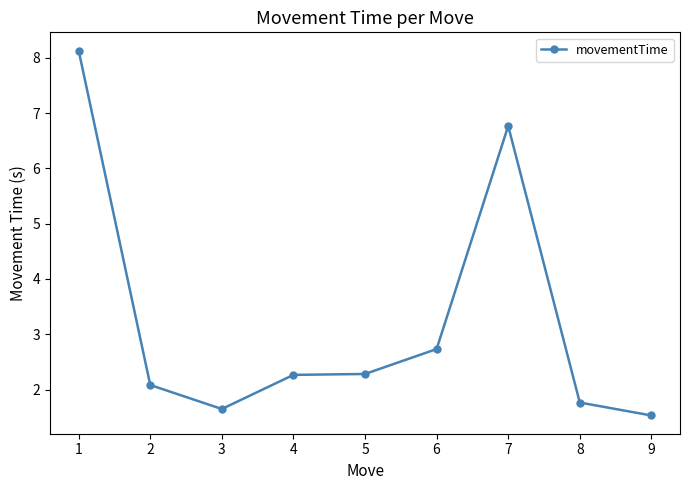

Reading left to right, extract all data points from this chart.

1=8.1	2=2.1	3=1.6	4=2.3	5=2.3	6=2.7	7=6.8	8=1.8	9=1.5